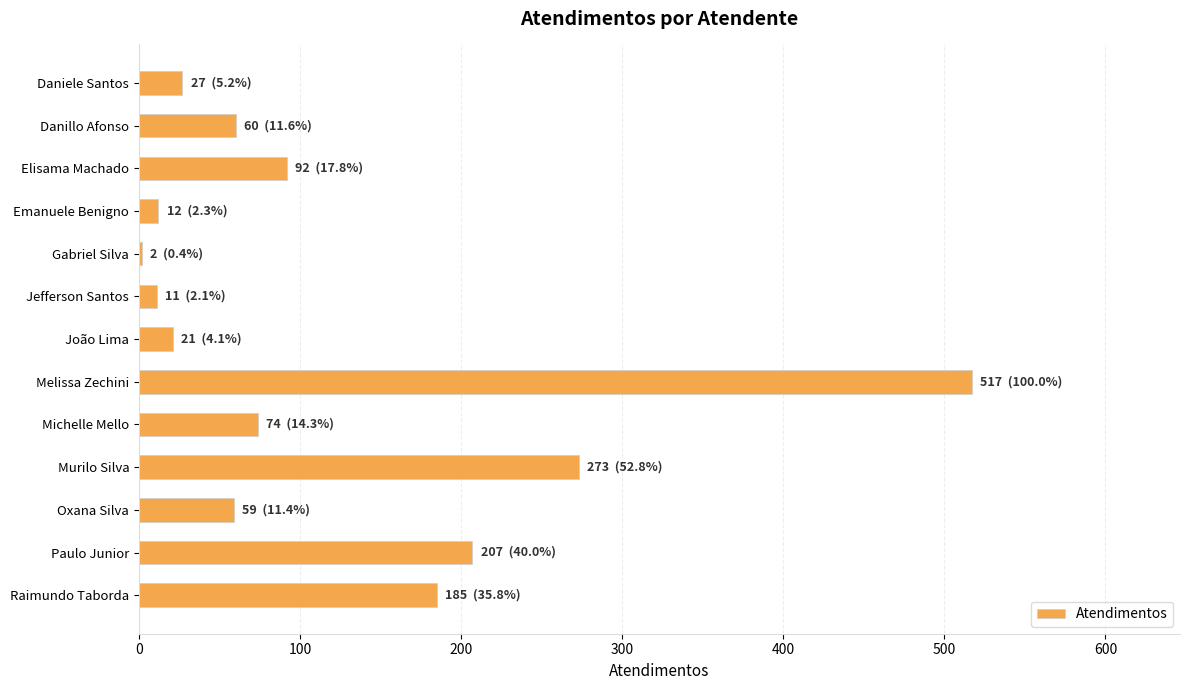

What is the change in value from Daniele Santos to Paulo Junior?

+180